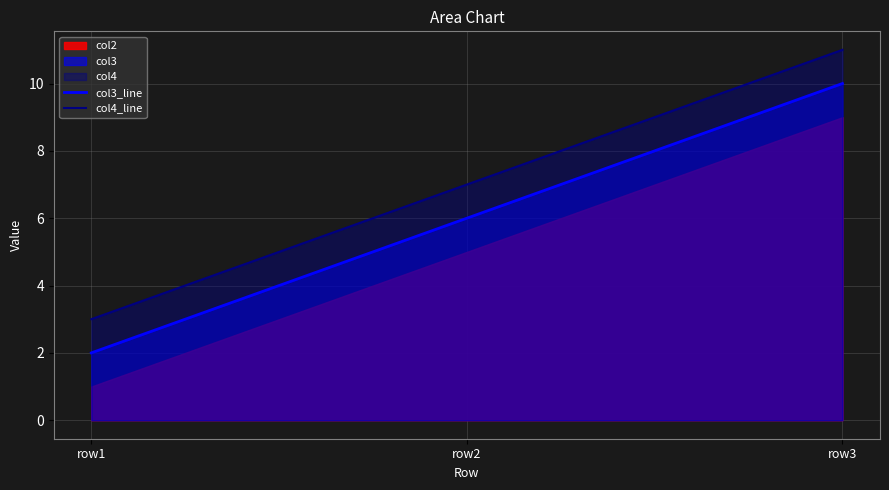

Which category has the highest value in the col4_line series?

row3